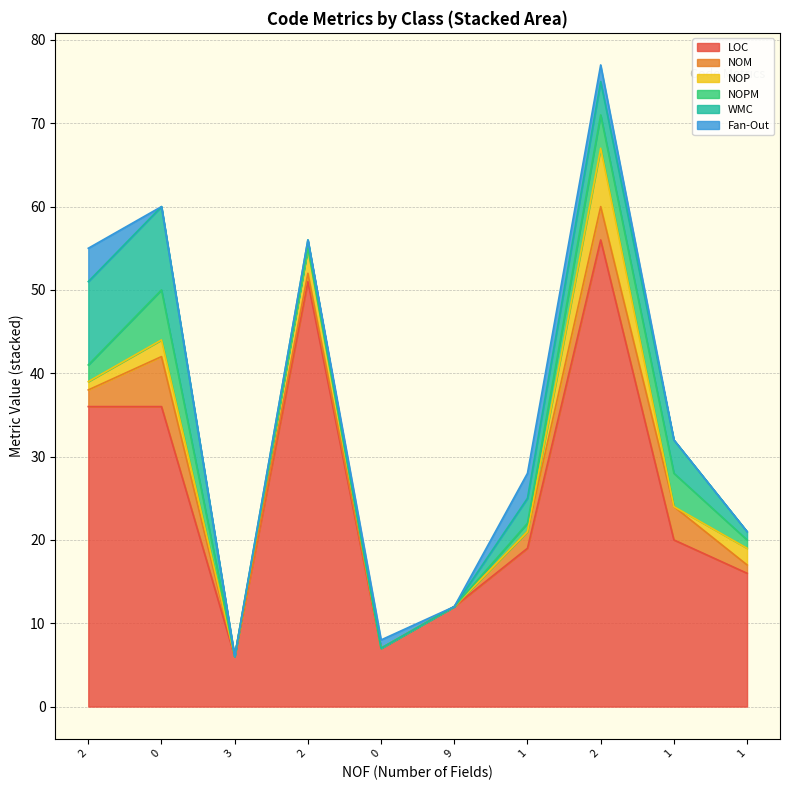

Is it true that Fan-Out equals 1 at CodeAlignmentPackage?

False